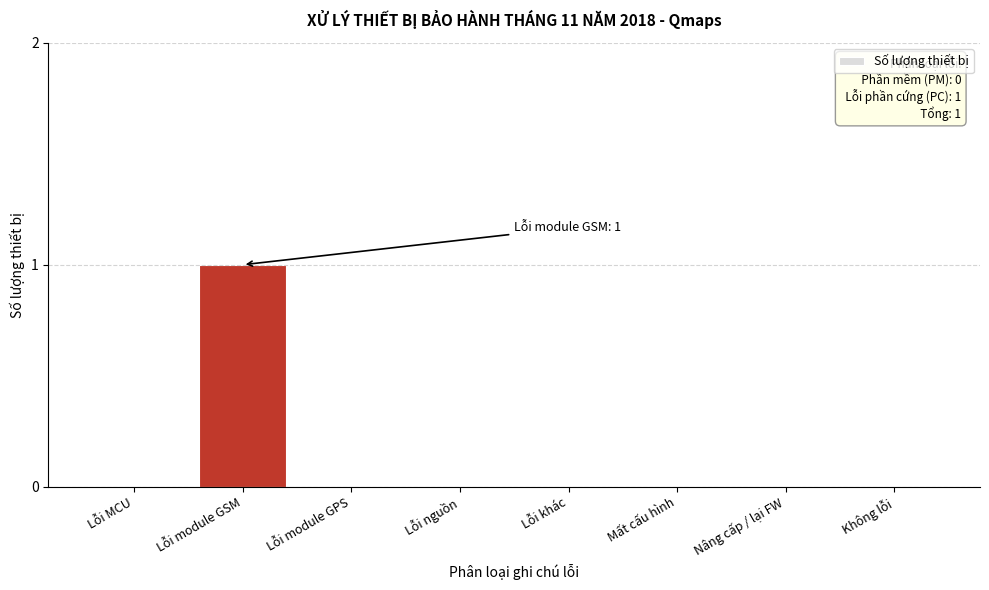

Reading right to left, list all the values displayed in this chart.

Không lỗi=0	Nâng cấp / lại FW=0	Mất cấu hình=0	Lỗi khác=0	Lỗi nguồn=0	Lỗi module GPS=0	Lỗi module GSM=1	Lỗi MCU=0